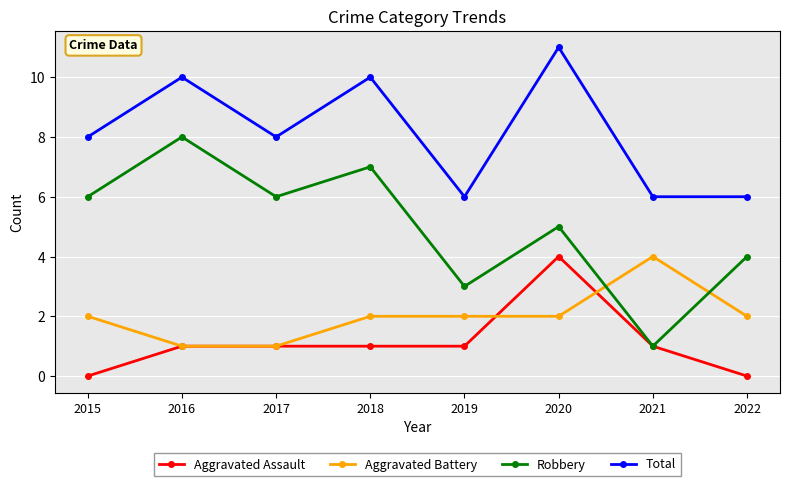

What is the value of the Robbery point at the 6th from the left?

5